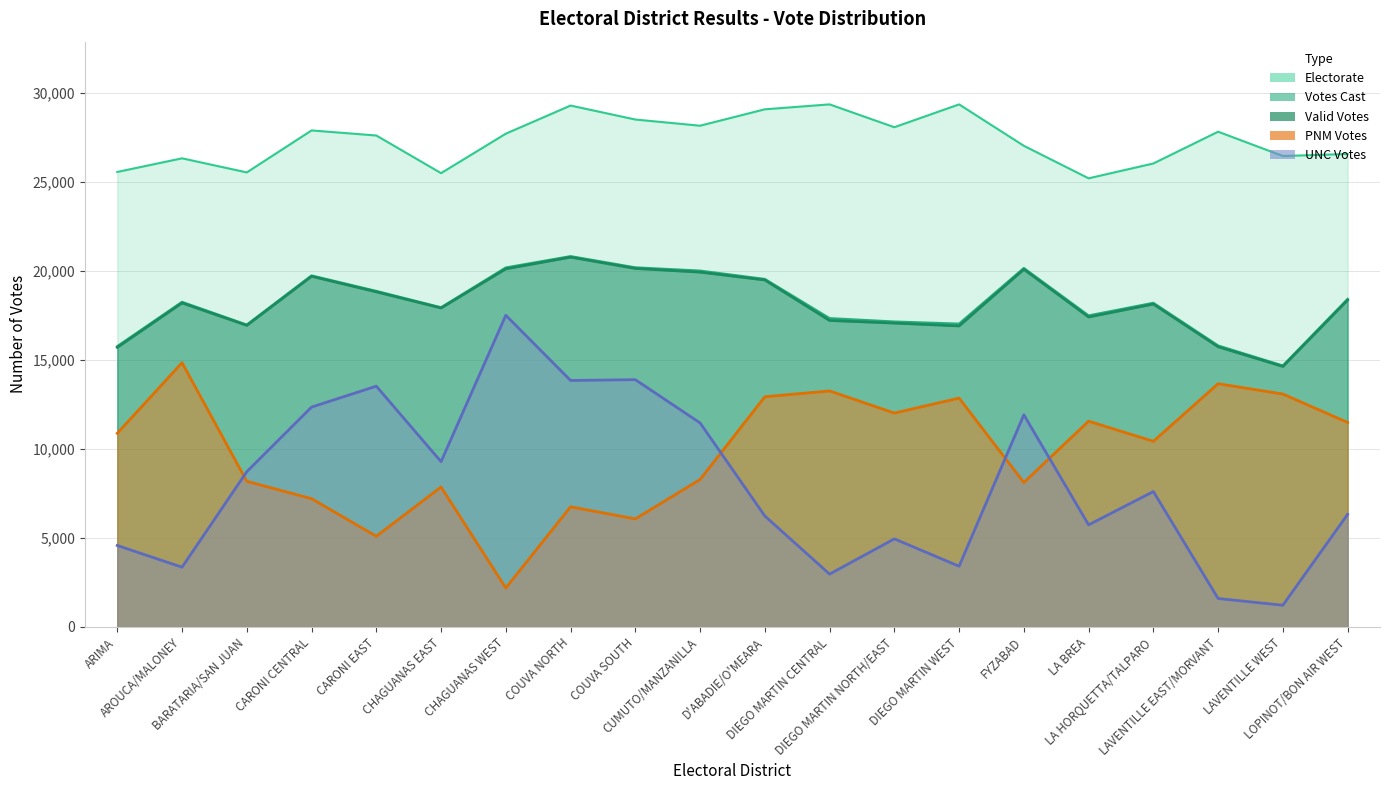

Which series has the largest total across all categories?

Electorate